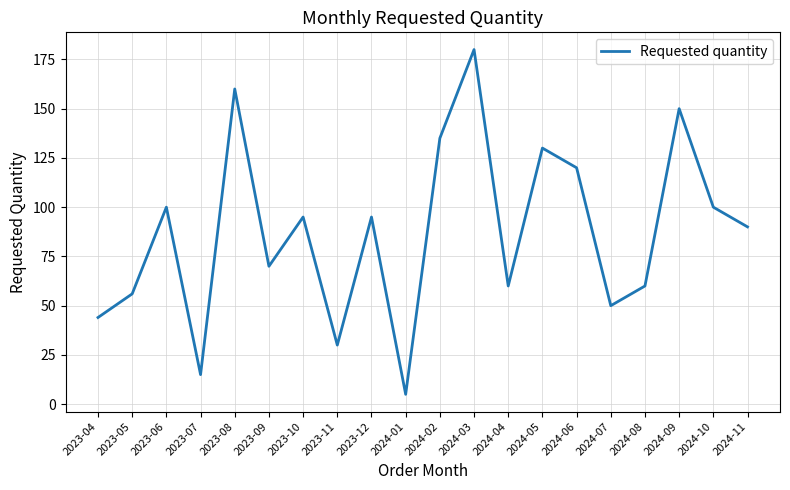

What is the ratio of the value at 2023-12 to the value at 2023-11?

3.2